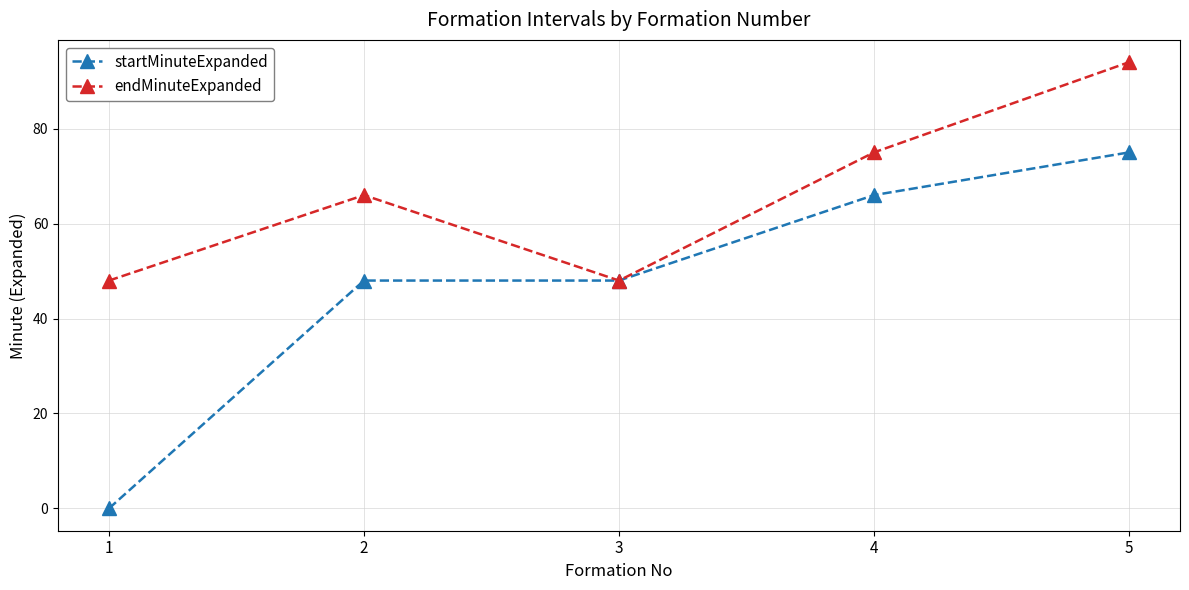

What is the difference between the maximum and minimum values in the endMinuteExpanded series?

46